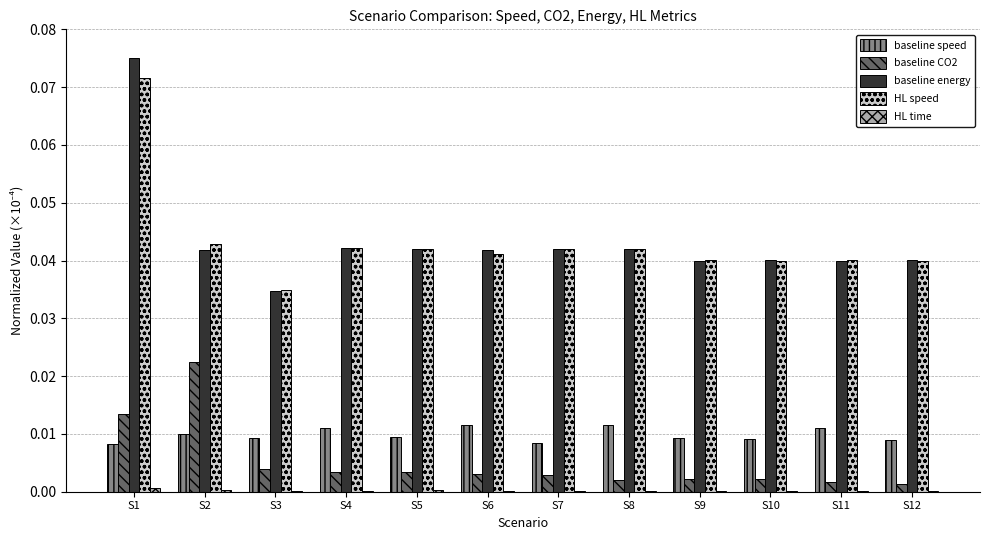

Which series has the widest spread of values?

baseline energy